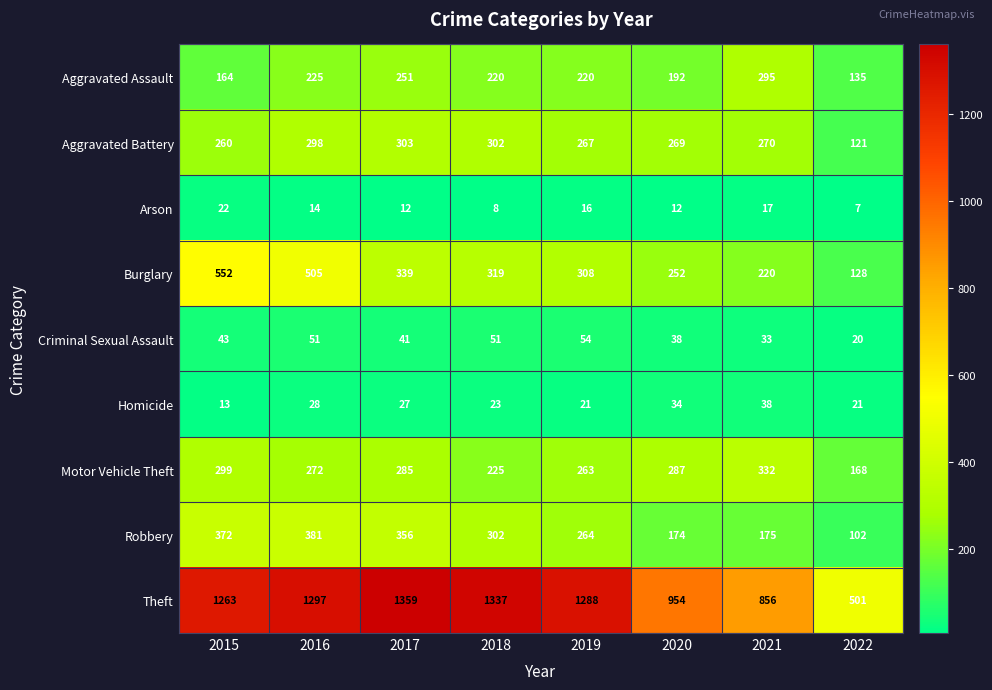

At how many categories does at least one series exceed 1050?

5